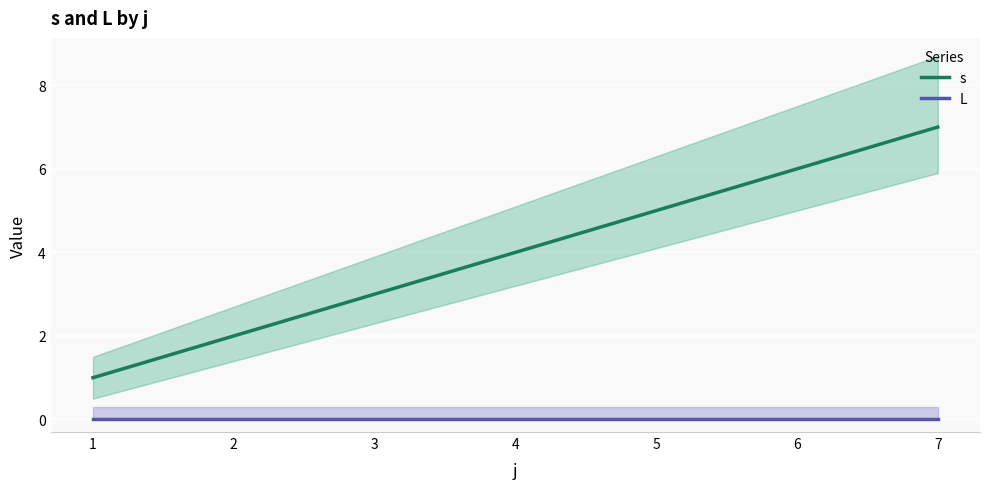

What is the value of the s point at the 5th from the left?

5